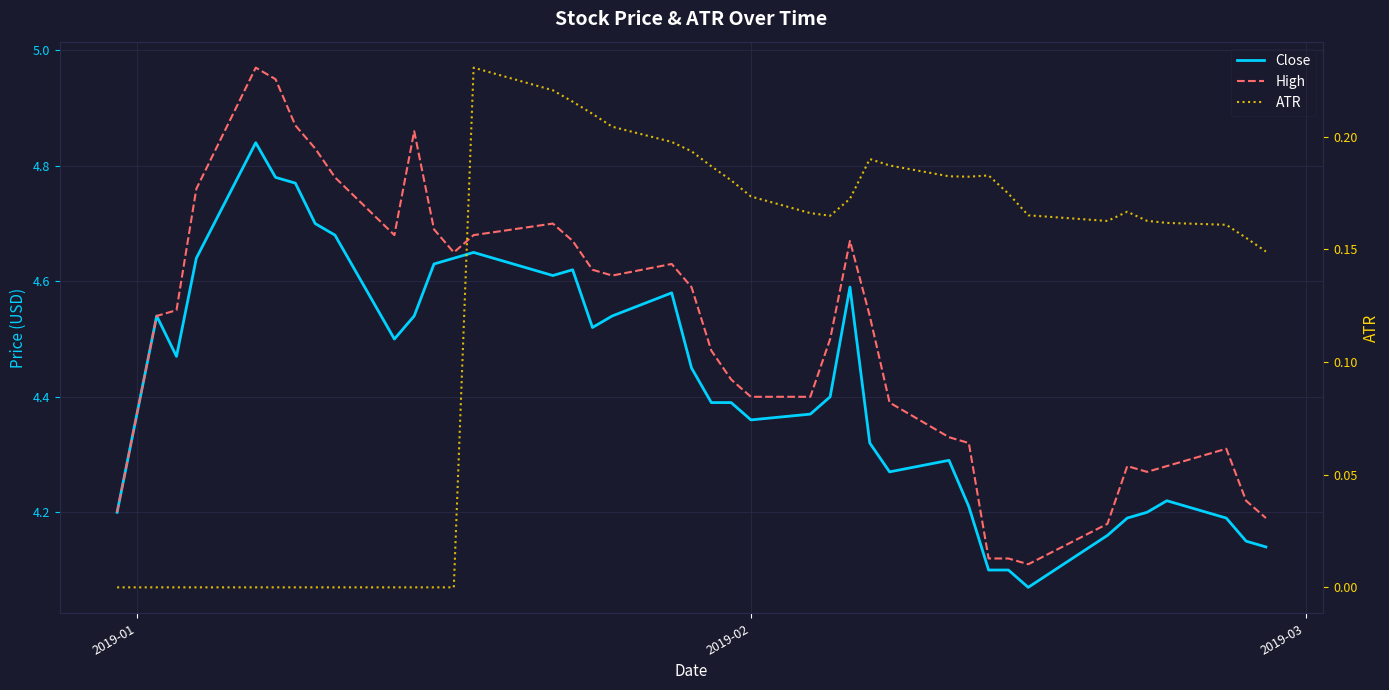

True or false: ATR and Close cross at least once.

False